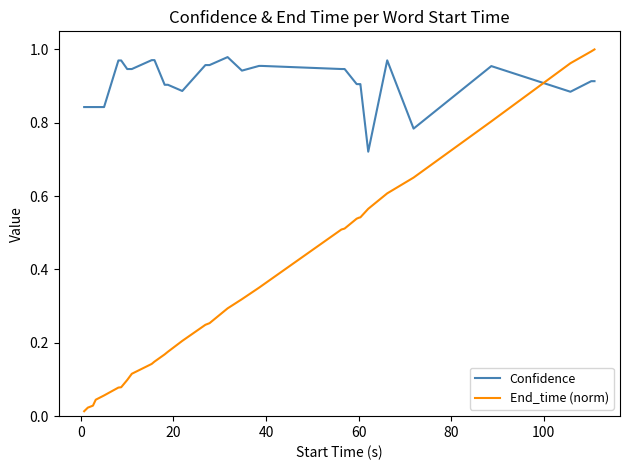

Which series has the largest total across all categories?

Confidence